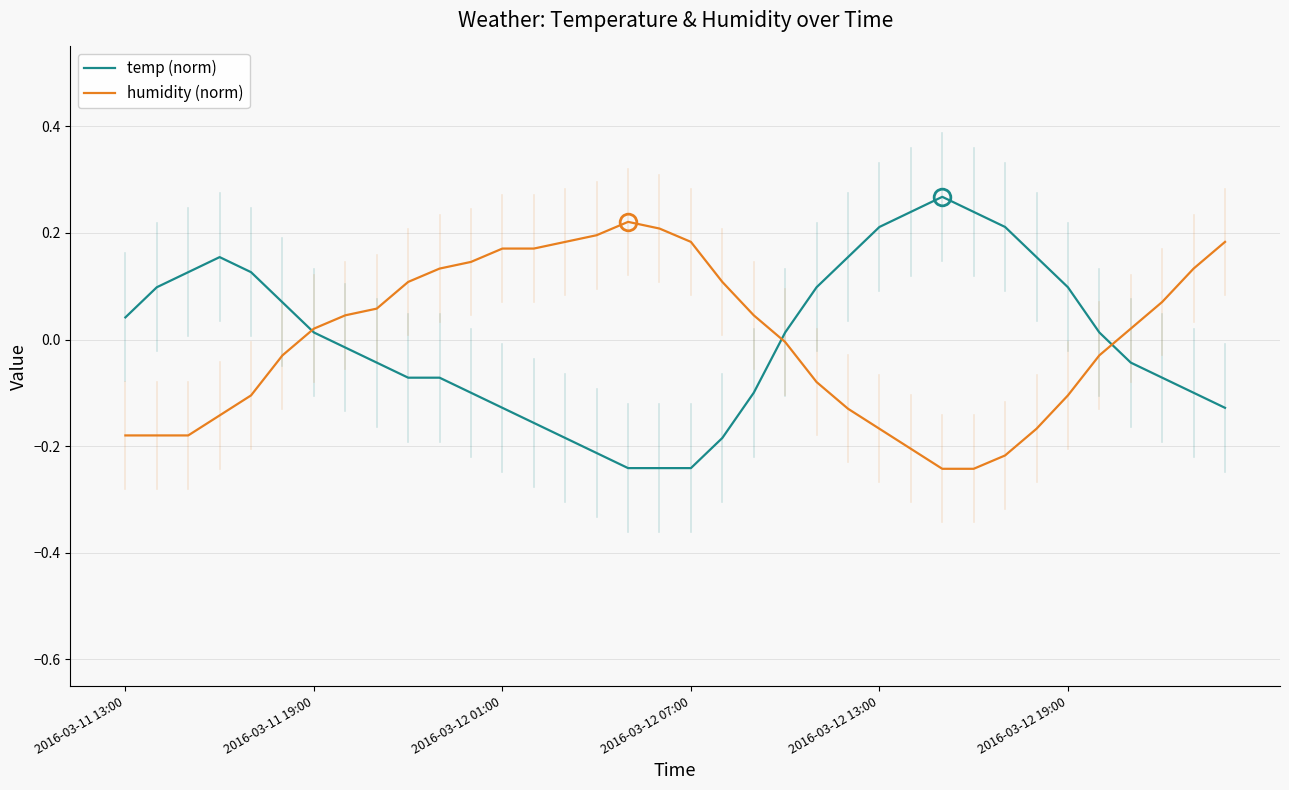

Does the chart have visible grid lines?

Yes